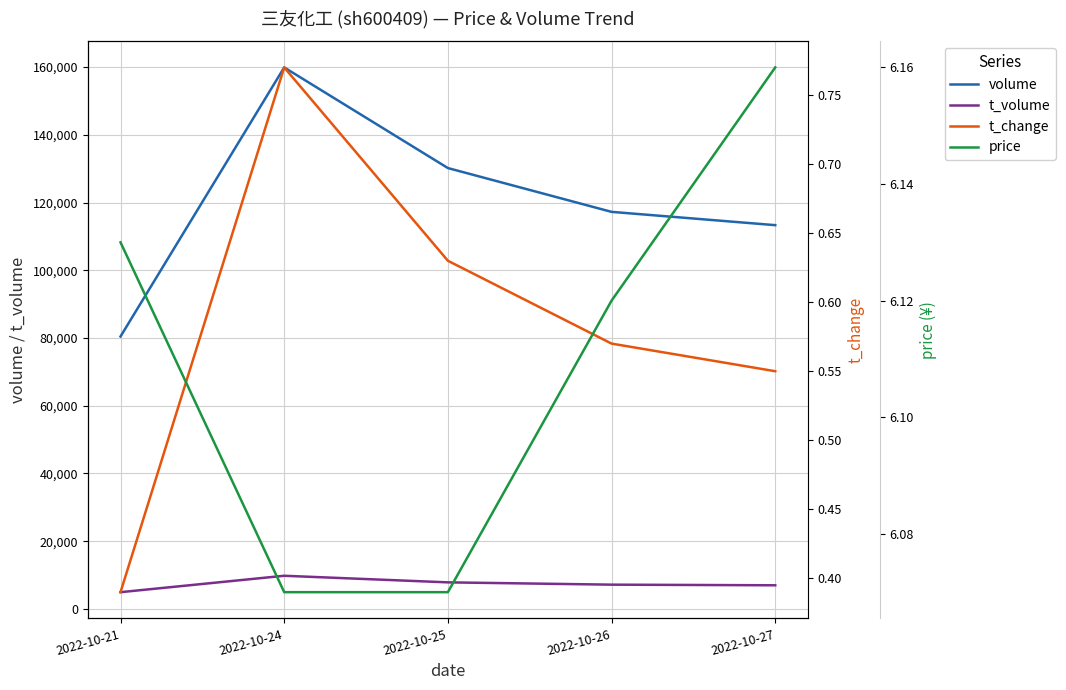

The value of price at 2022-10-24 is 10.7. True or false?

False